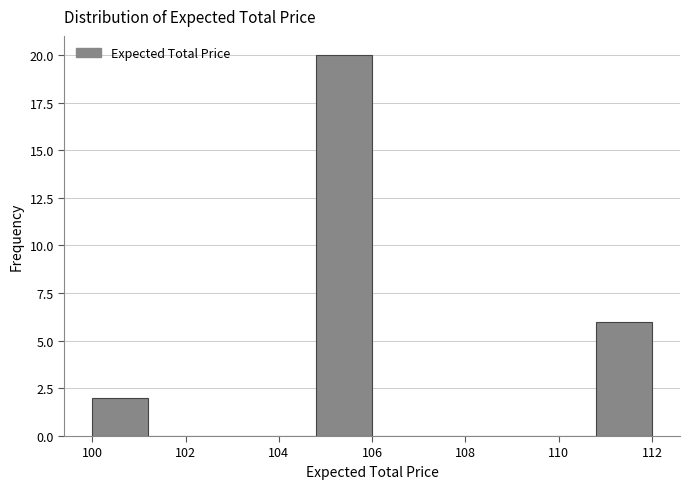

Reading left to right, list every bar in this chart as the range it spans on the x-axis followed by its height. The values are not printed on the chart, so give them approximately, as read against the axis.

100.0 to 101.2: 2
101.2 to 102.4: 0
102.4 to 103.6: 0
103.6 to 104.8: 0
104.8 to 106.0: 20
106.0 to 107.2: 0
107.2 to 108.4: 0
108.4 to 109.6: 0
109.6 to 110.8: 0
110.8 to 112.0: 6